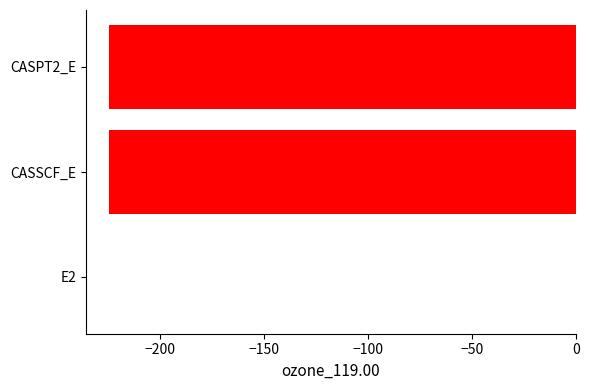

What is the sum of all values?

-448.9